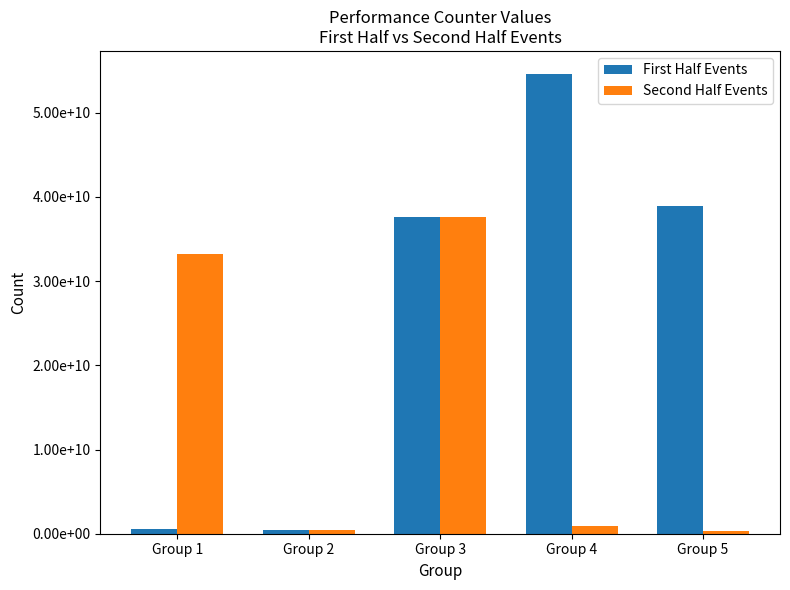

What are all the series names shown in the legend?

First Half Events, Second Half Events